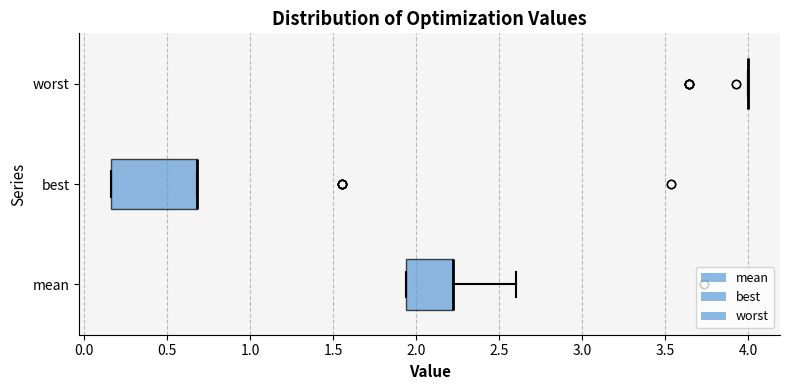

Reading bottom to top, transcribe this box plot: for each box, give where its median line is, the range the box spans, and where its two whiskers end, as read against the x-axis. The values are not printed on the chart, so give them approximately, as read against the axis.

mean: median 2.20 (drawn on the box's right edge), box 1.95 to 2.20, whiskers 1.95 to 2.60
best: median 0.70 (drawn on the box's right edge), box 0.15 to 0.70, whiskers 0.15 to 0.70
worst: box collapsed to a line at 4.00, whiskers 4.00 to 4.00